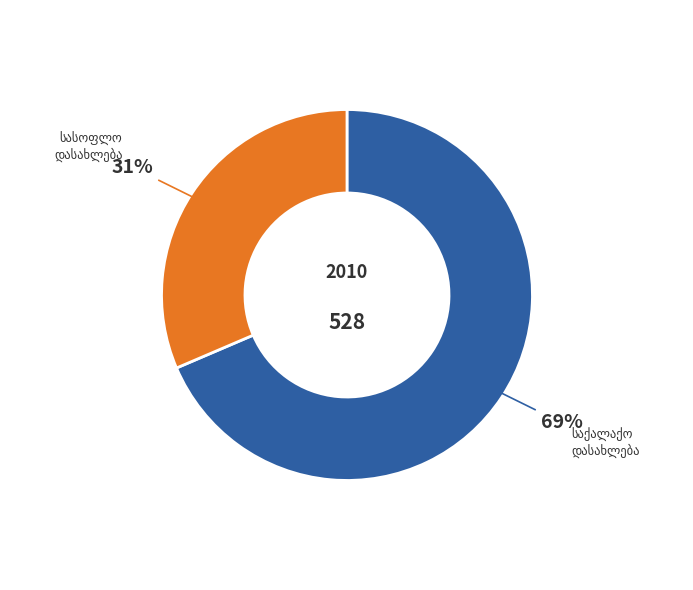

Is there a majority slice in this chart?

Yes